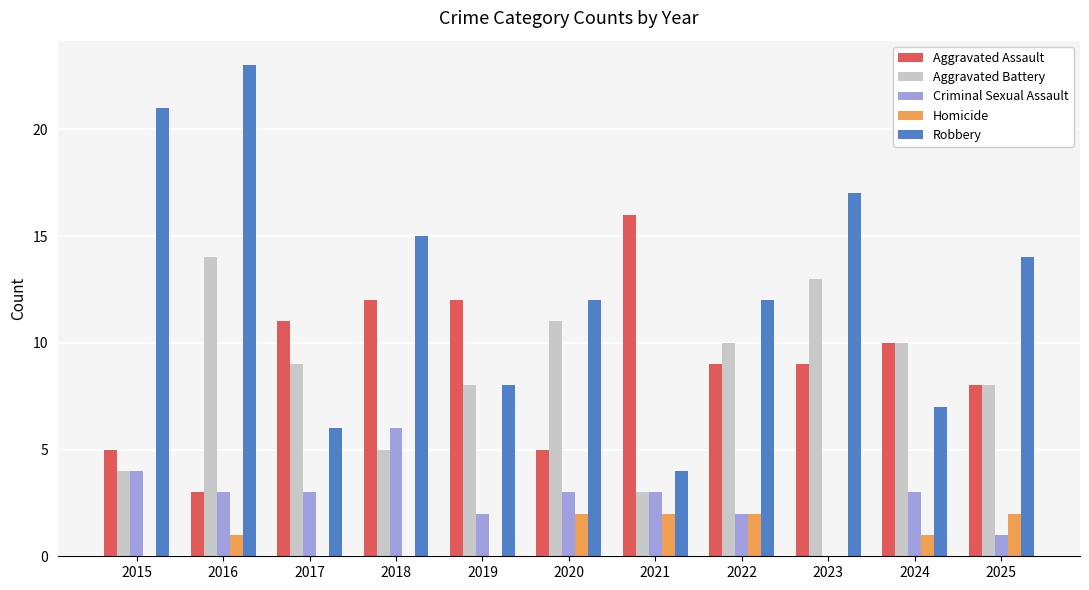

Which series changed the most between 2015 and 2020?

Robbery